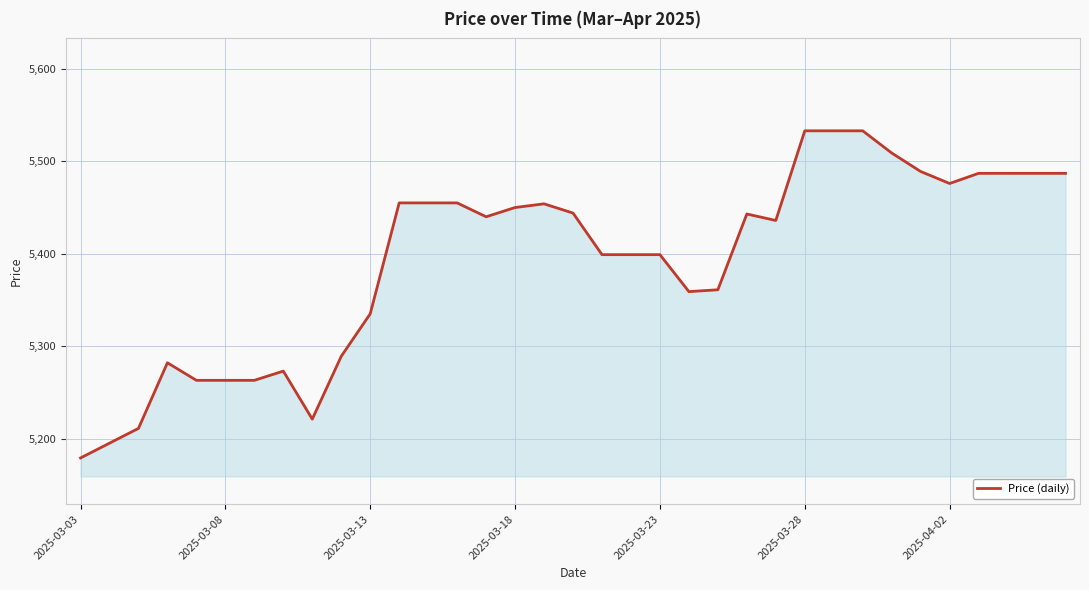

What is the difference between the maximum and minimum values?

354